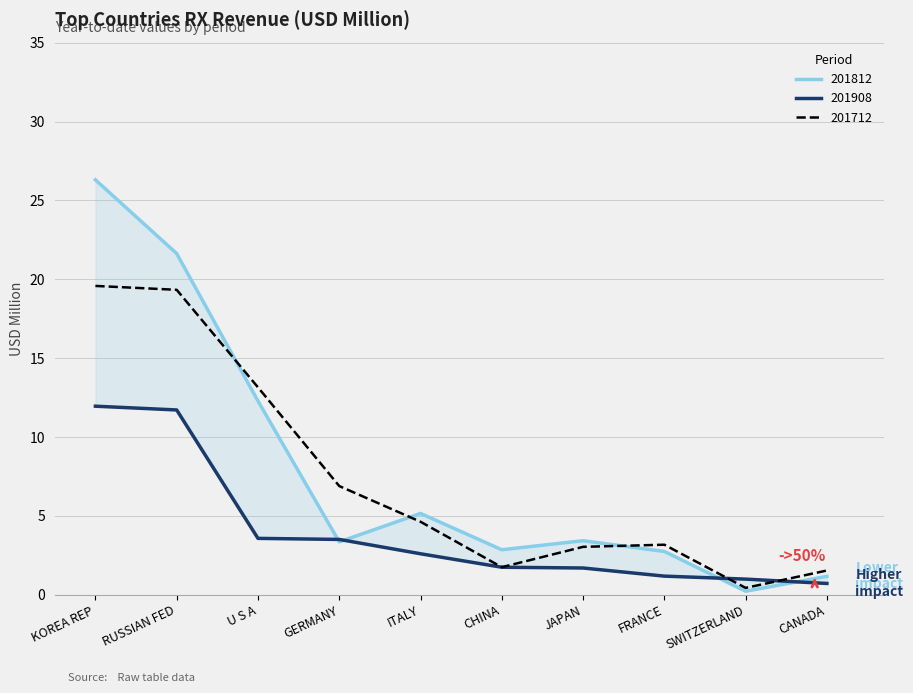

What are all the series names shown in the legend?

201712, 201812, 201908